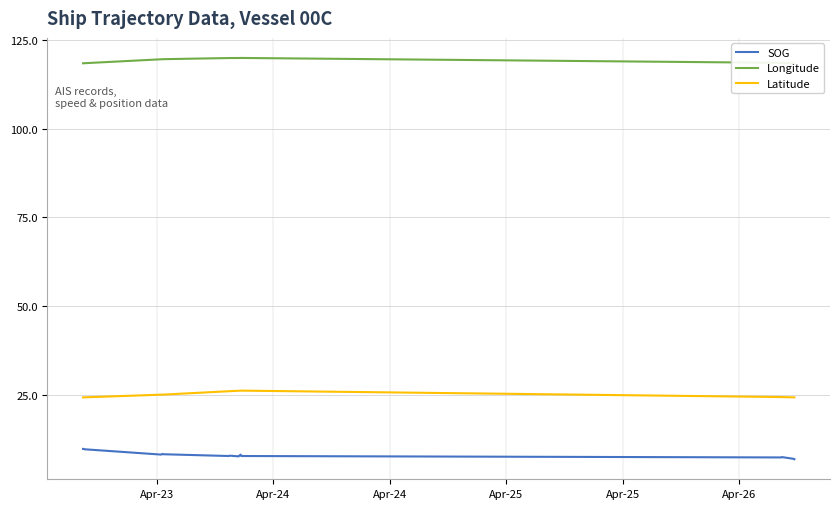

What is the maximum value for SOG?

9.8